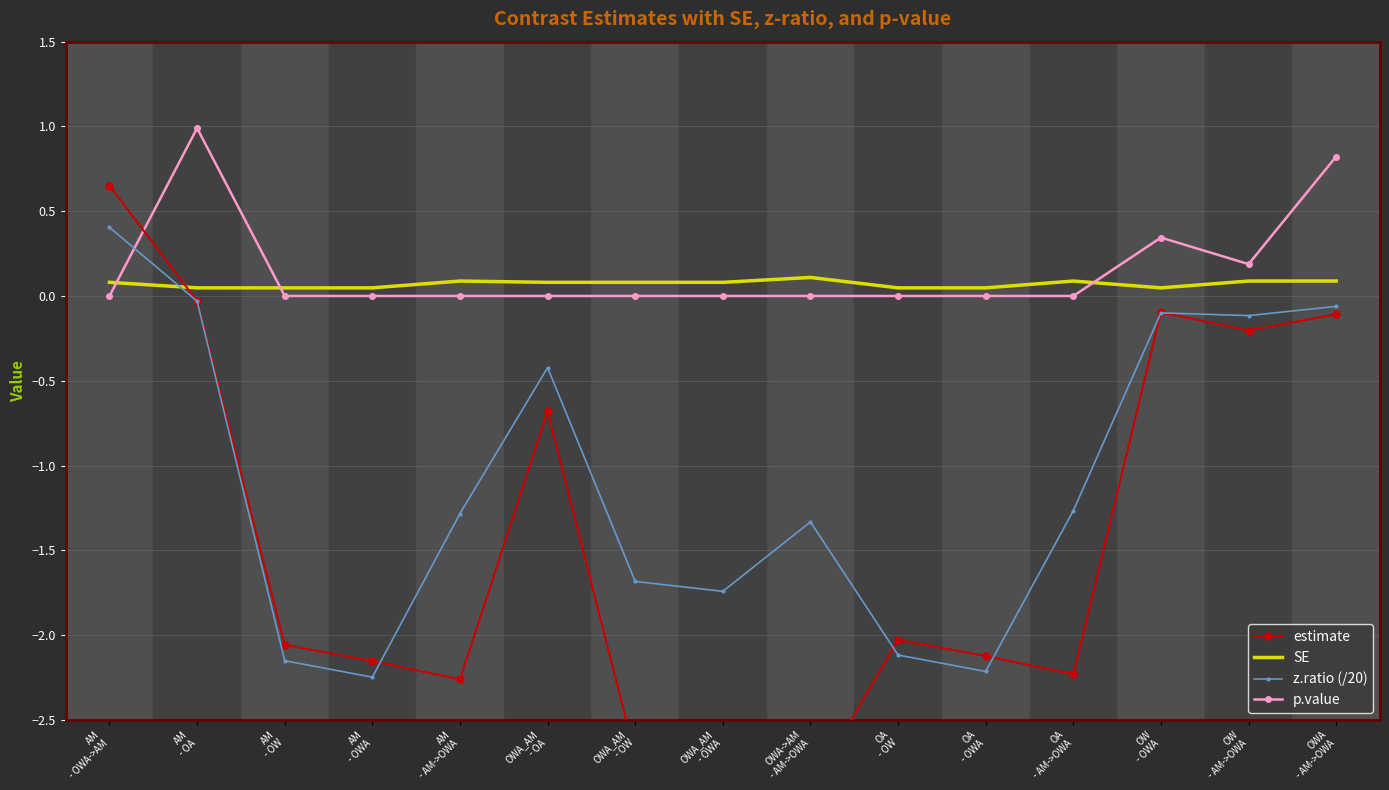

At which category is the sum across all series the highest?

AM
- OWA->AM